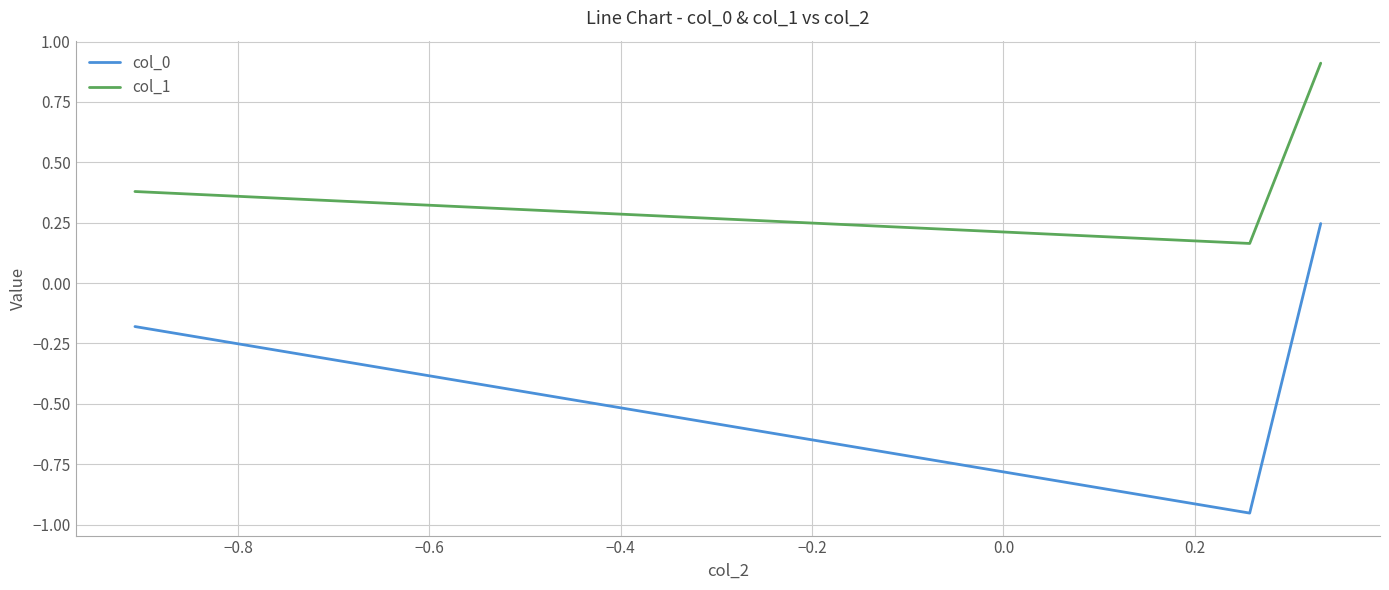

Which series has the widest spread of values?

col_0